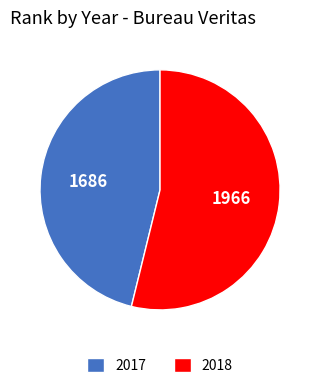

Is it true that 2017 is 46% of the pie?

True